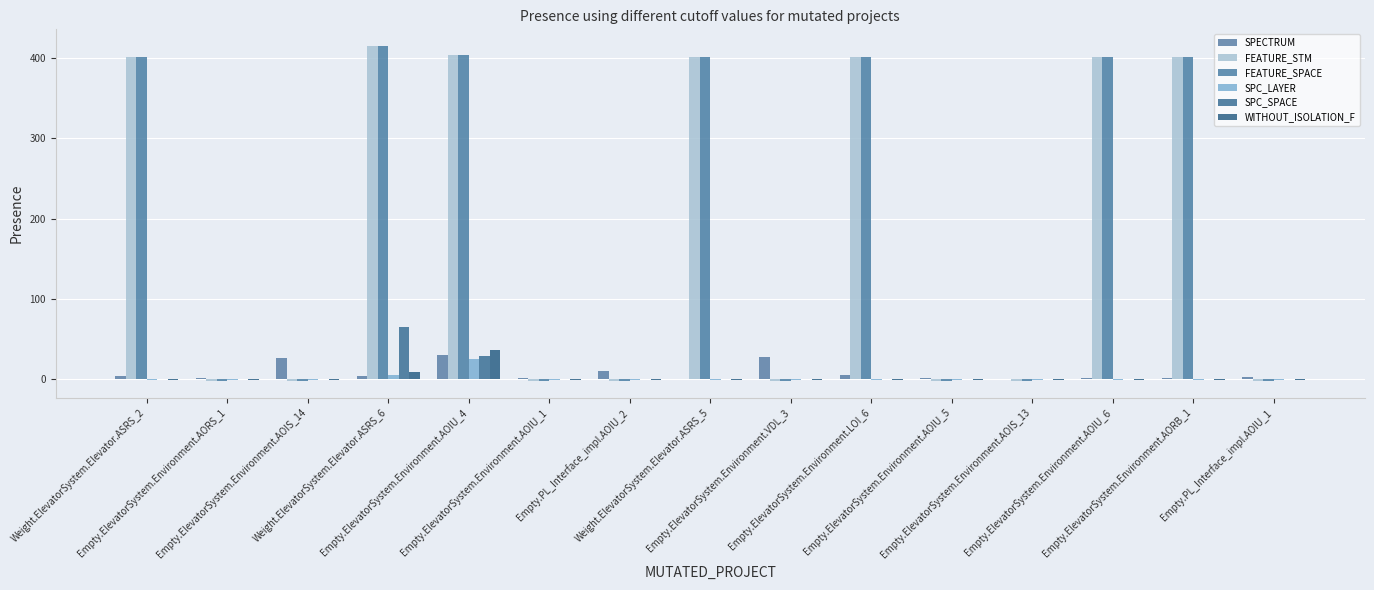

Which series has the largest total across all categories?

FEATURE_STM